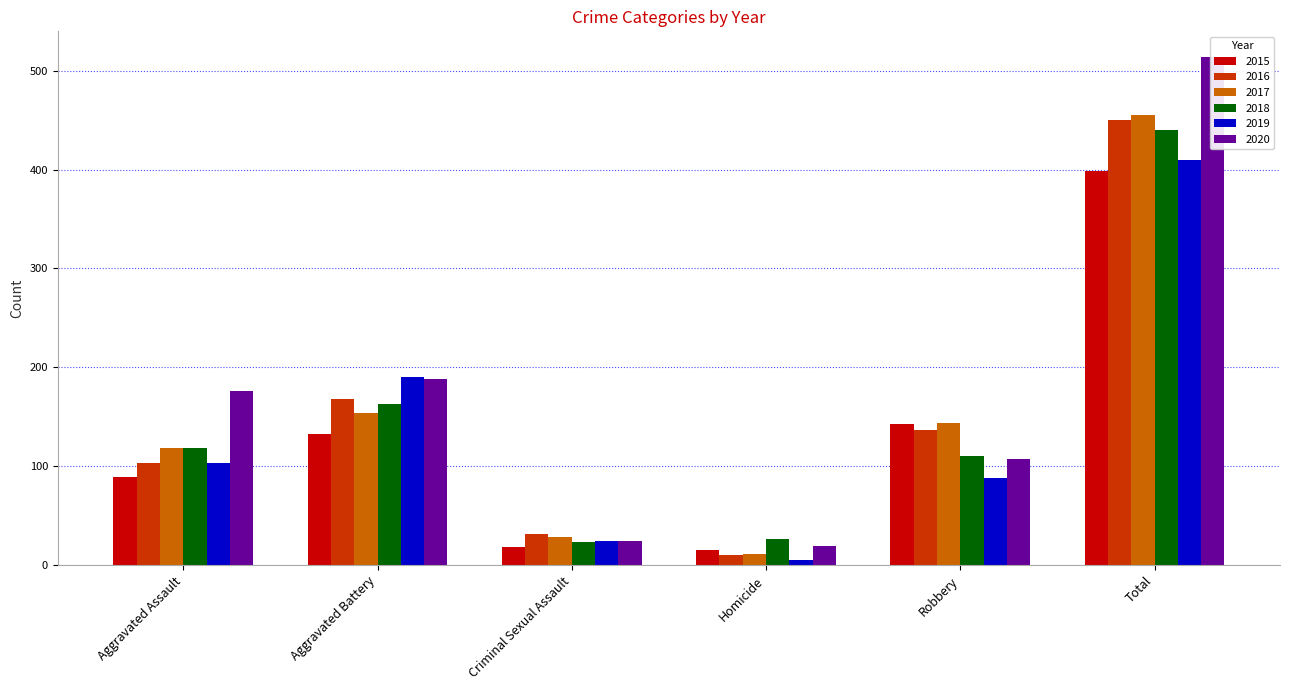

What is the greatest value displayed?

514